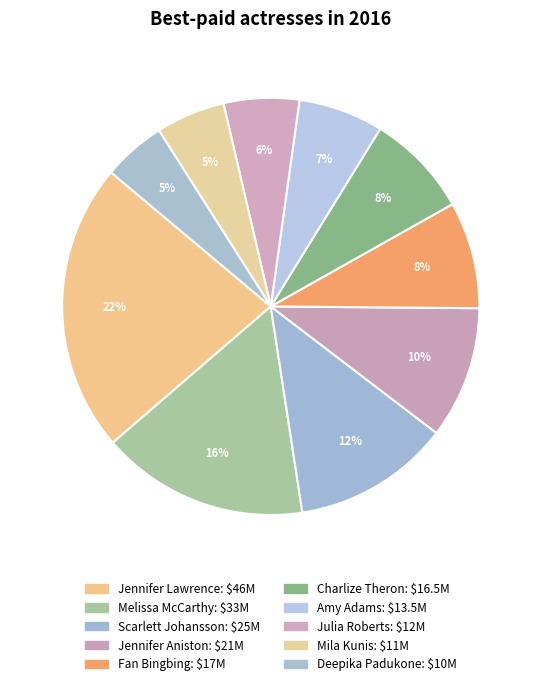

How many segments does this pie chart have?

10